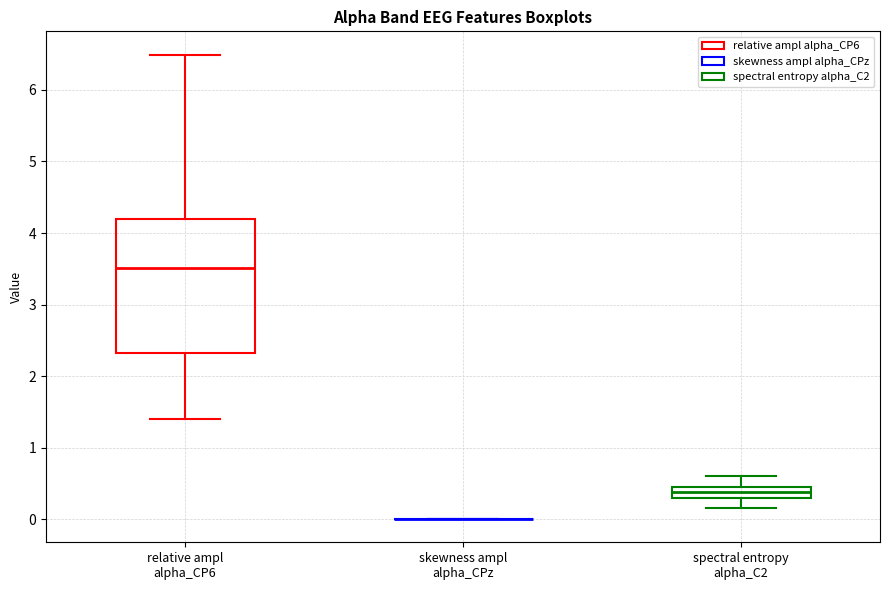

Where does the median line of the box for relative ampl alpha_CP6 sit on the y-axis? The values are not printed on the chart, so give them approximately, as read against the axis.

3.5